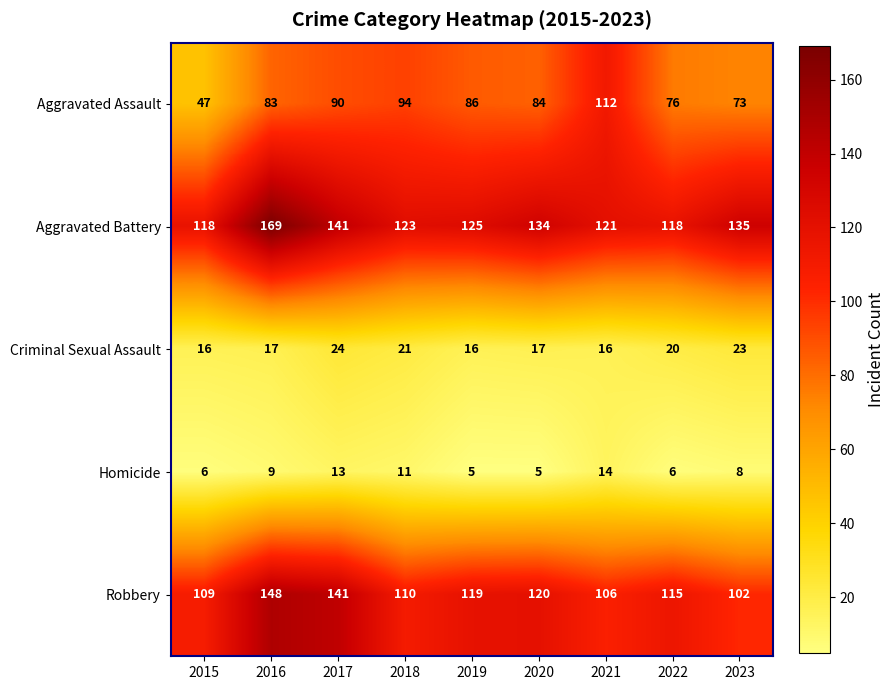

Which category has the highest value in the Homicide series?

2021